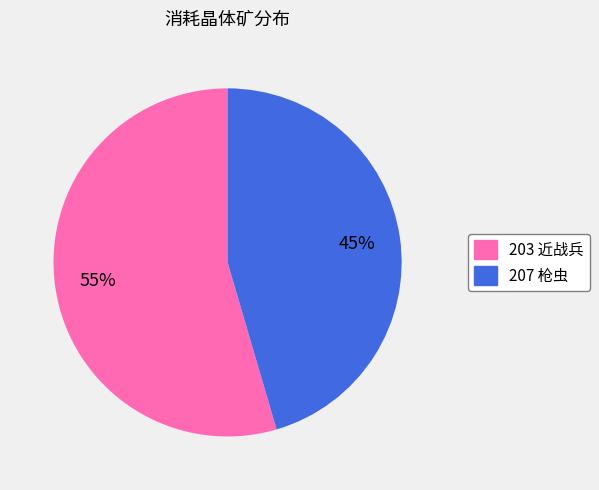

To the nearest percent, what portion does 207 represent?

45%